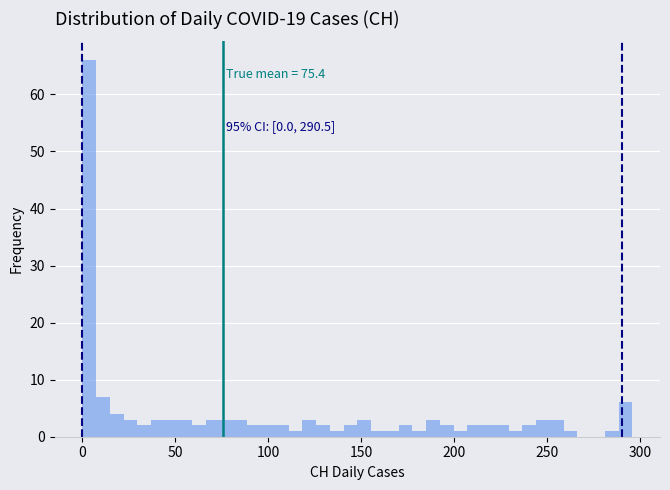

Around what value on the x-axis is the tallest bar? Give the approximate position of its centre, as read against the axis.

5